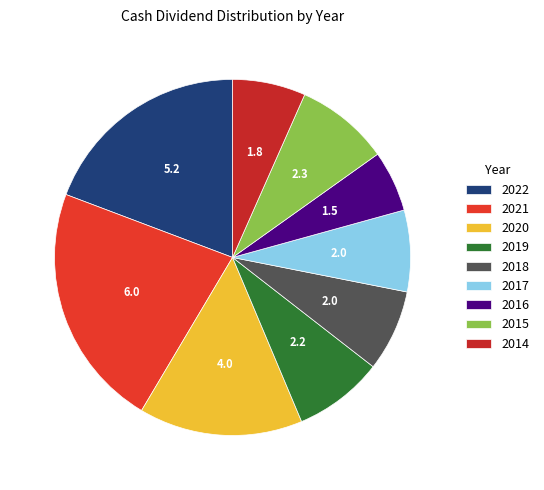

How many segments does this pie chart have?

9